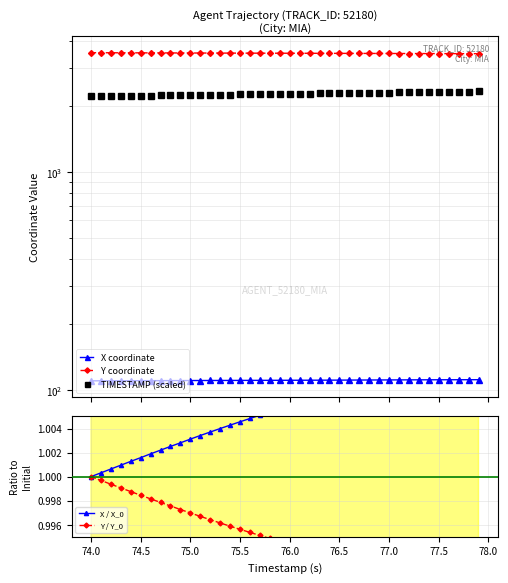

Reading left to right, what are all the values shown in this chart?

X coordinate: 110.3	110.3	110.3	110.4	110.4	110.5	110.5	110.5	110.6	110.6	110.6	110.7	110.7	110.7	110.8	110.8	110.8	110.8	110.9	110.9	110.9	111.0	111.0	111.0	111.1	111.1	111.2	111.2	111.3	111.3	111.3	111.4	111.4	111.5	111.5	111.5	111.5	111.6	111.6	111.6
Y coordinate: 3518.4	3517.3	3516.2	3515.1	3514.1	3513.0	3511.9	3510.9	3509.9	3508.8	3507.8	3506.8	3505.8	3504.9	3503.9	3503.0	3502.1	3501.2	3500.4	3499.5	3498.6	3497.8	3496.9	3496.1	3495.2	3494.3	3493.4	3492.6	3491.7	3490.8	3490.0	3489.1	3488.2	3487.3	3486.4	3485.6	3484.7	3483.8	3483.0	3482.2
TIMESTAMP (scaled): 2220.0	2223.0	2226.0	2229.0	2232.0	2235.0	2238.0	2241.0	2244.0	2247.0	2250.0	2253.0	2256.0	2259.0	2262.0	2265.0	2268.0	2271.0	2274.0	2277.0	2280.0	2283.0	2286.0	2289.0	2292.0	2295.0	2298.0	2301.0	2304.0	2307.0	2310.0	2313.0	2316.0	2319.0	2322.0	2325.0	2328.0	2331.0	2334.0	2337.0
X / X_0: 1.0	1.0	1.0	1.0	1.0	1.0	1.0	1.0	1.0	1.0	1.0	1.0	1.0	1.0	1.0	1.0	1.0	1.0	1.0	1.0	1.0	1.0	1.0	1.0	1.0	1.0	1.0	1.0	1.0	1.0	1.0	1.0	1.0	1.0	1.0	1.0	1.0	1.0	1.0	1.0
Y / Y_0: 1.0	1.0	1.0	1.0	1.0	1.0	1.0	1.0	1.0	1.0	1.0	1.0	1.0	1.0	1.0	1.0	1.0	1.0	1.0	1.0	1.0	1.0	1.0	1.0	1.0	1.0	1.0	1.0	1.0	1.0	1.0	1.0	1.0	1.0	1.0	1.0	1.0	1.0	1.0	1.0